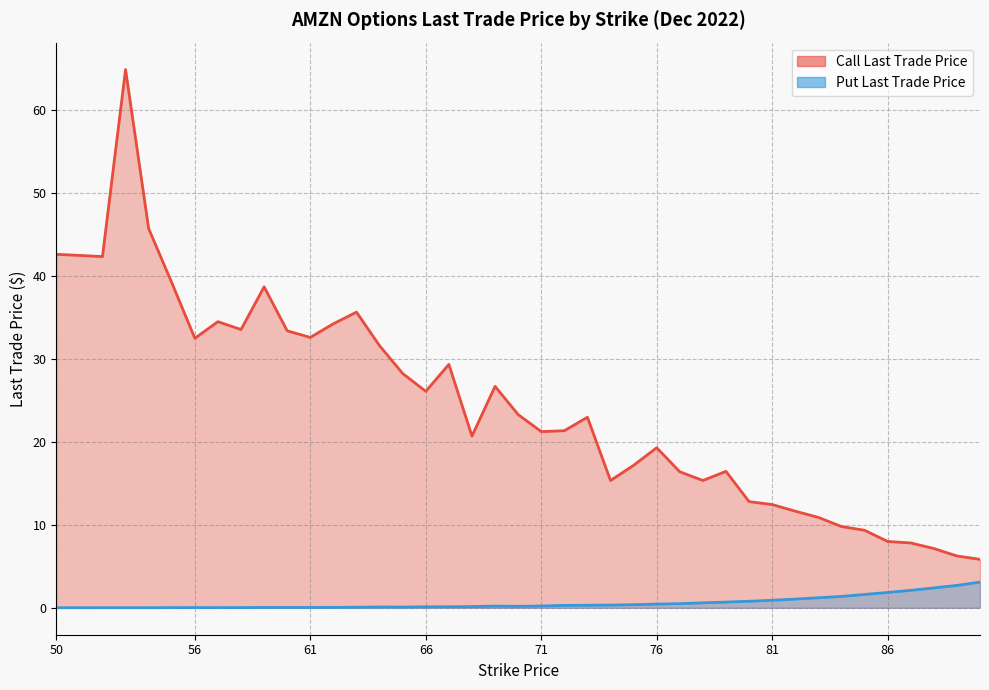

List the labels in order of Call Last Trade Price value, smallest first.

90, 89, 88, 87, 86, 85, 84, 83, 82, 81, 80, 74, 78, 77, 79, 75, 76, 68, 71, 72, 73, 70, 66, 69, 65, 67, 64, 56, 61, 60, 58, 62, 57, 63, 59, 55, 52, 50, 54, 53